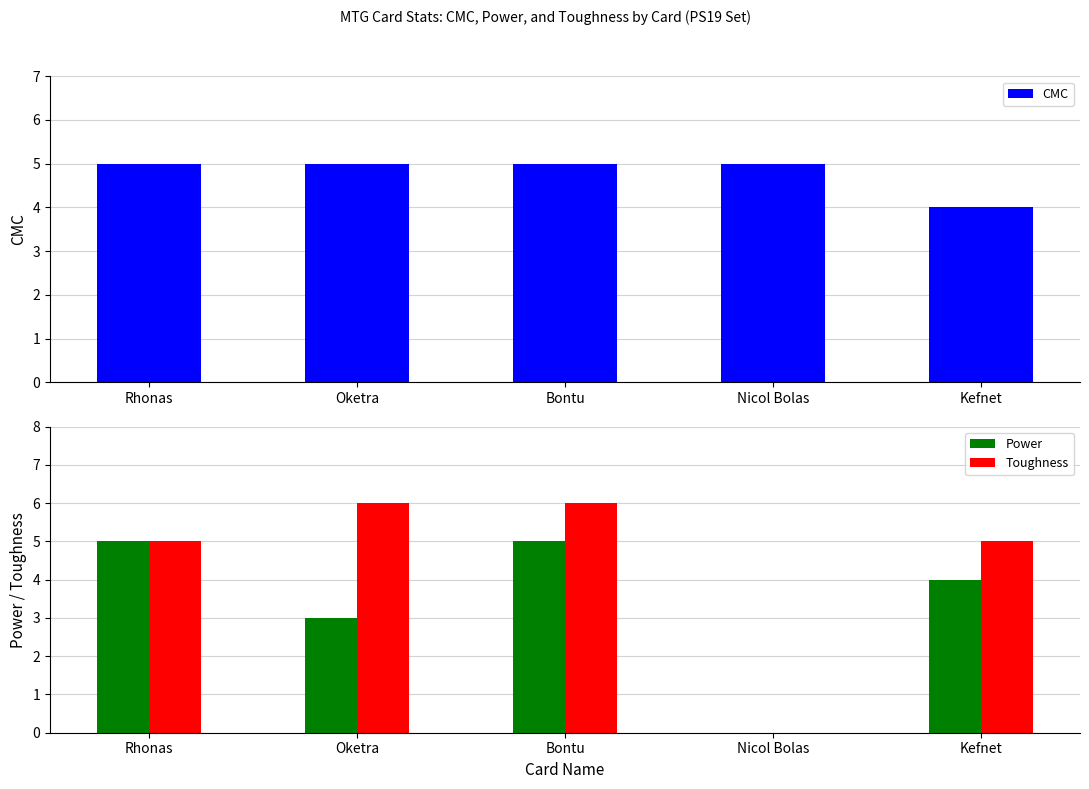

How many Toughness values are between 5 and 6?

4